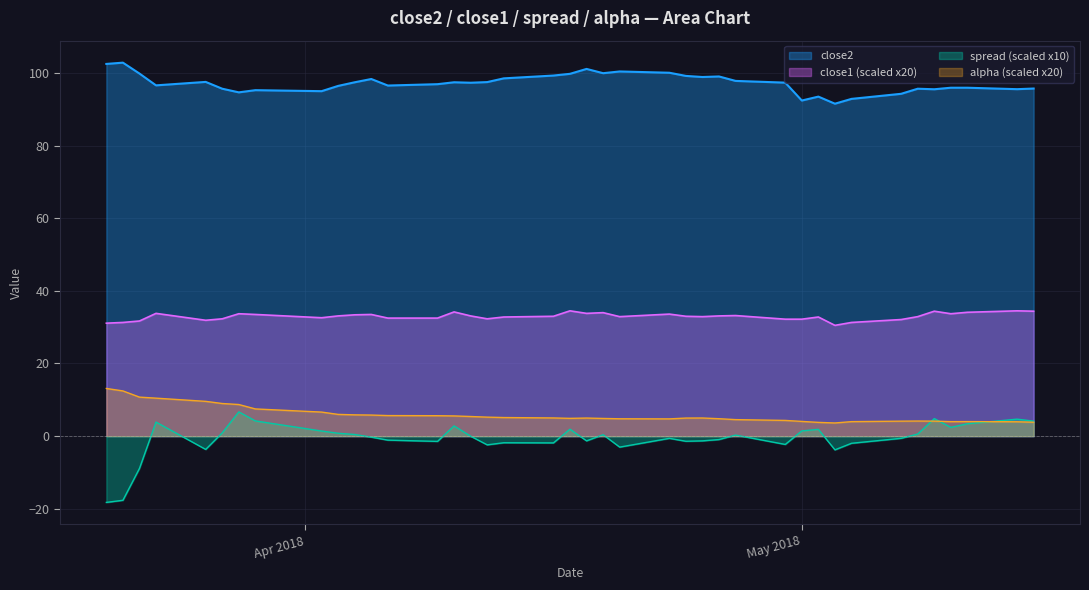

Which series has the largest range (max minus min)?

spread (scaled x10)